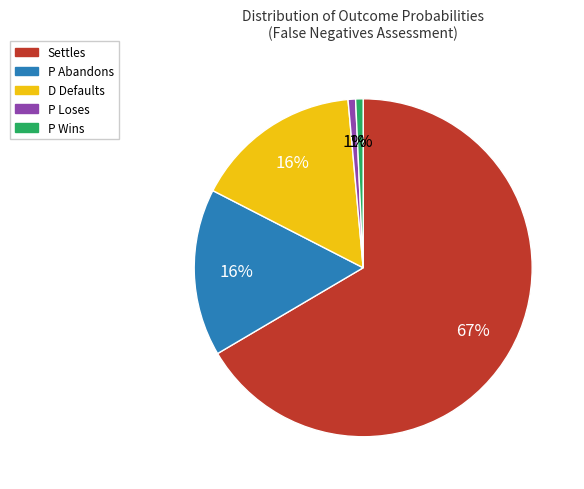

To the nearest percent, what is the average slice percentage?

20%